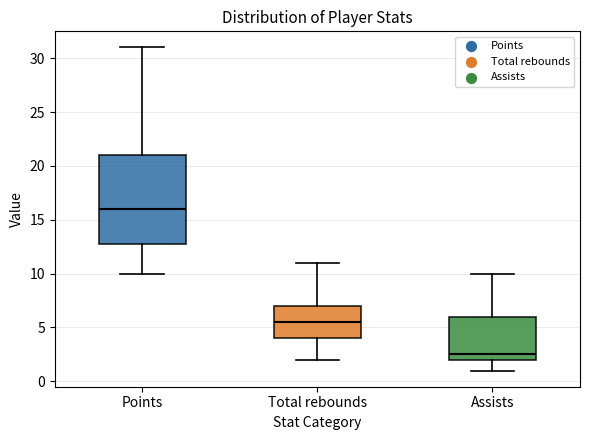

Where does the upper whisker of the box for Assists end on the y-axis? The values are not printed on the chart, so give them approximately, as read against the axis.

10.0